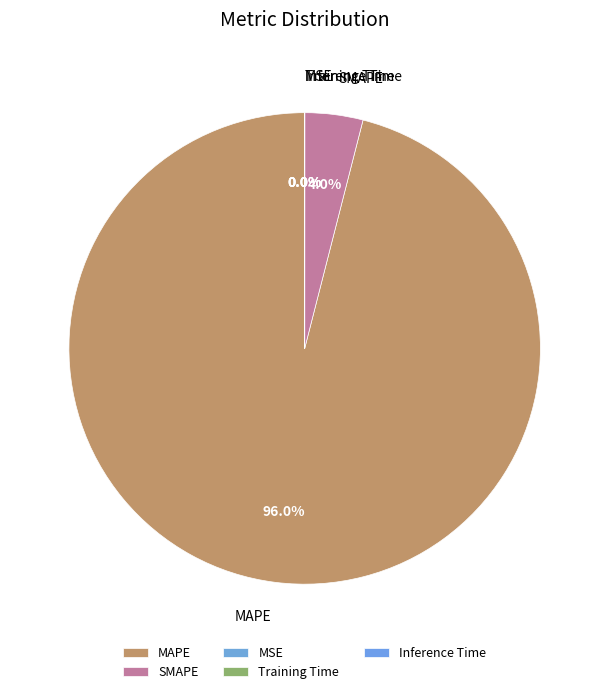

Does SMAPE account for over 50% of the chart?

No